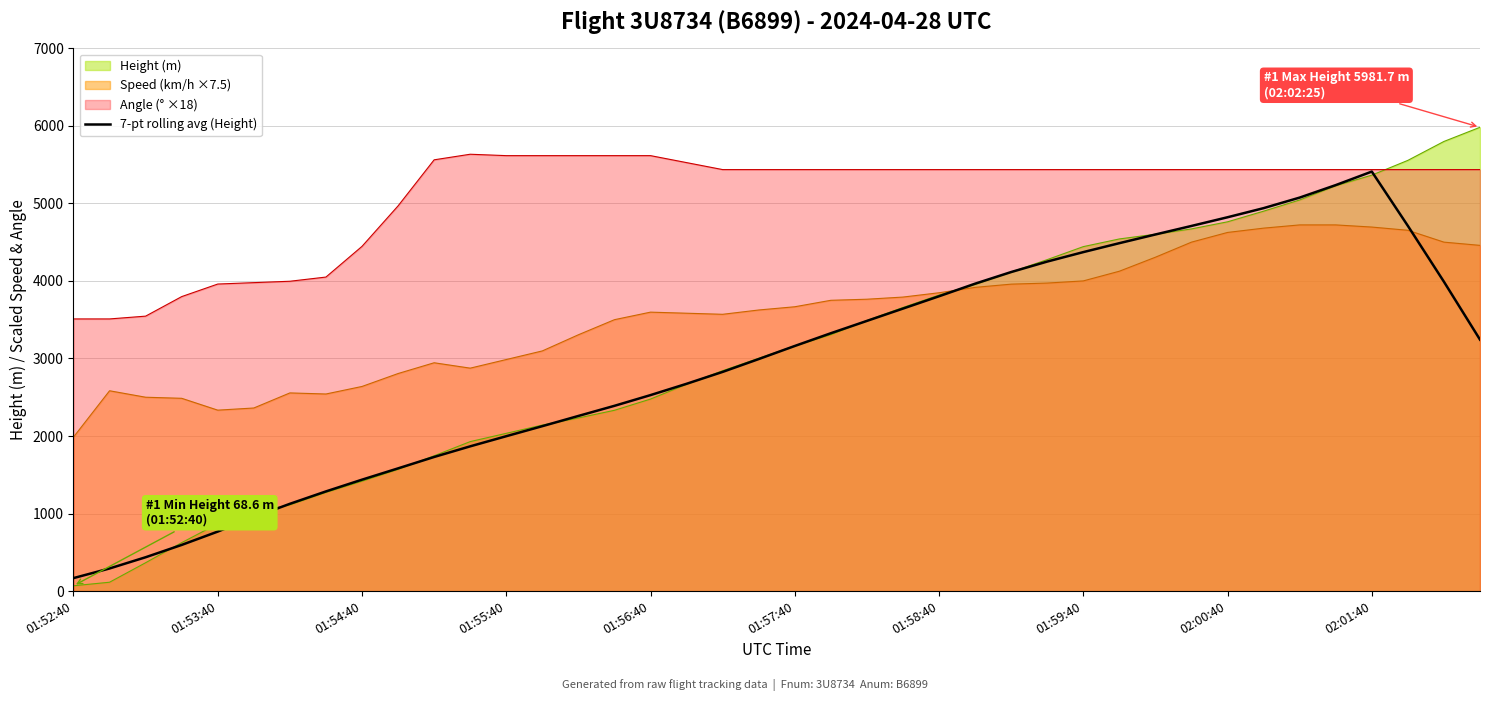

True or false: Angle (° ×18) and Speed (km/h ×7.5) cross at least once.

False